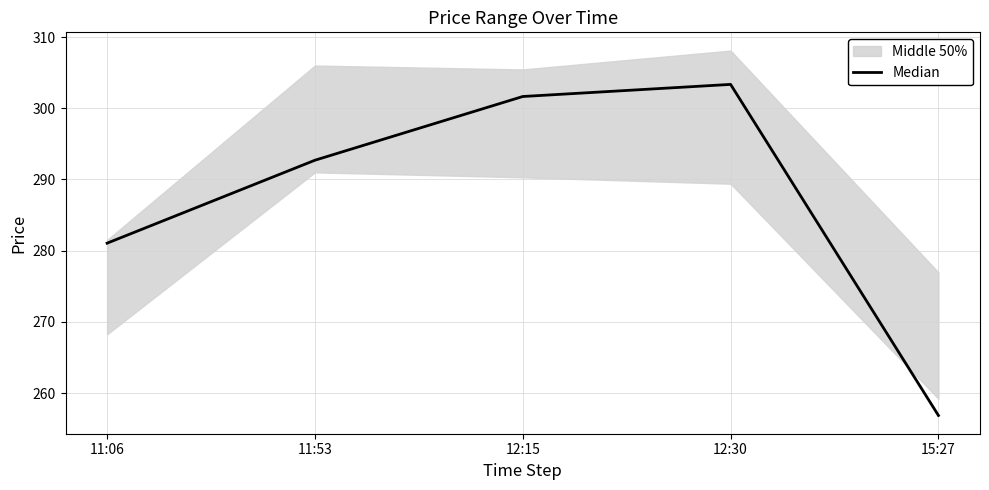

True or false: Median has a value of 281.1 at 11:06.

True